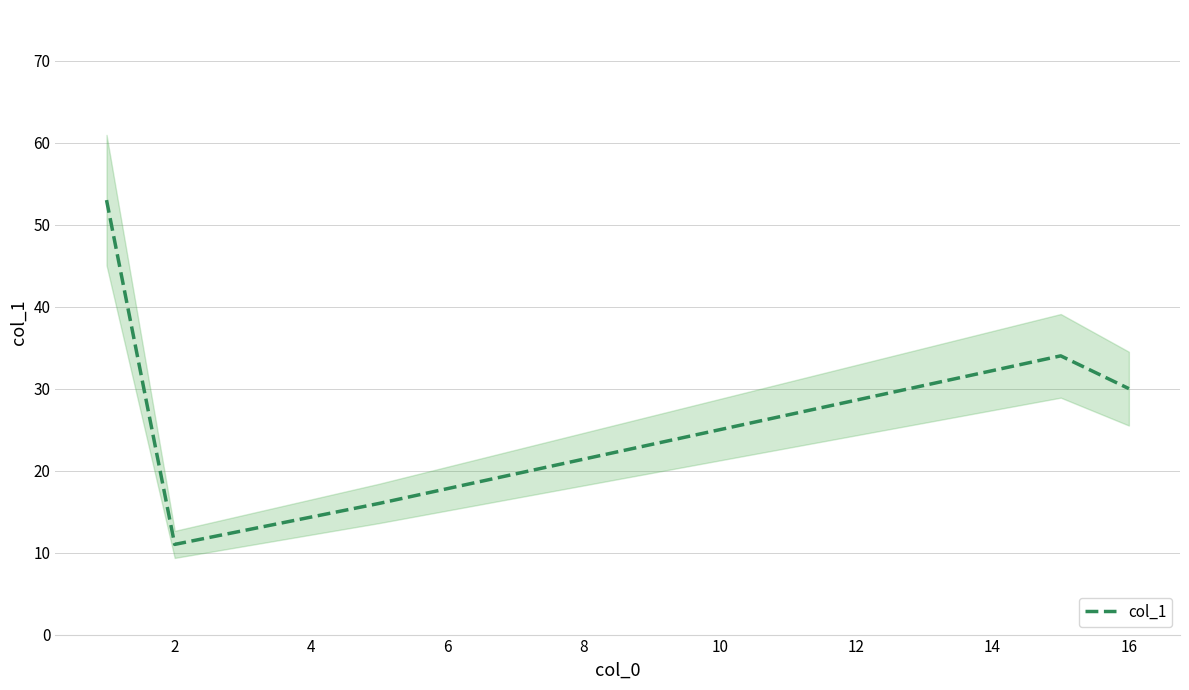

The value of col_1 at 16 is 30. True or false?

True